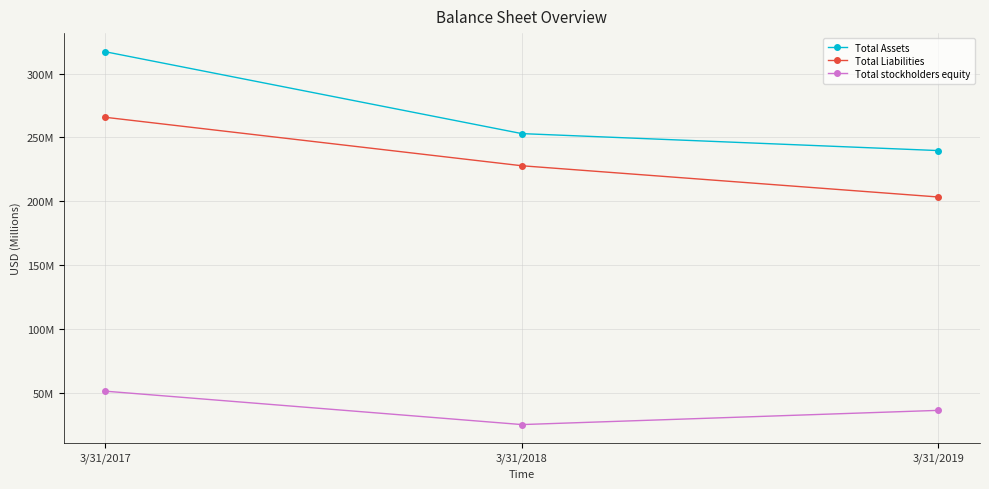

At which category is the sum across all series the highest?

3/31/2017